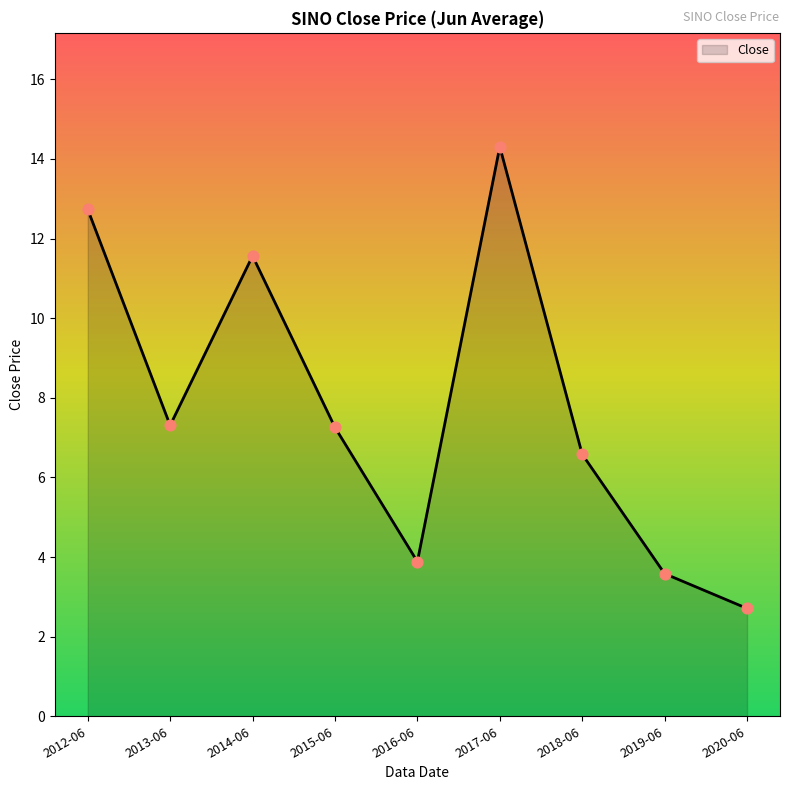

What is the change in value from 2015-06 to 2019-06?

-3.7